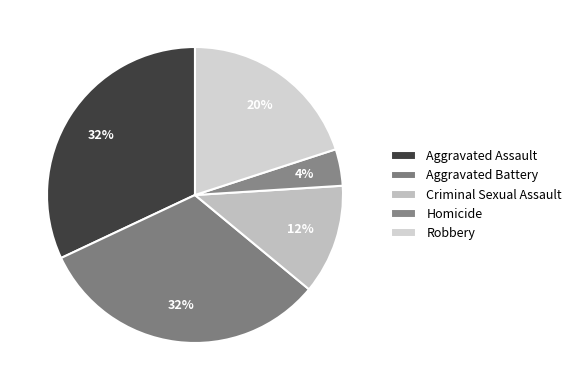

Count the number of slices in the pie.

5